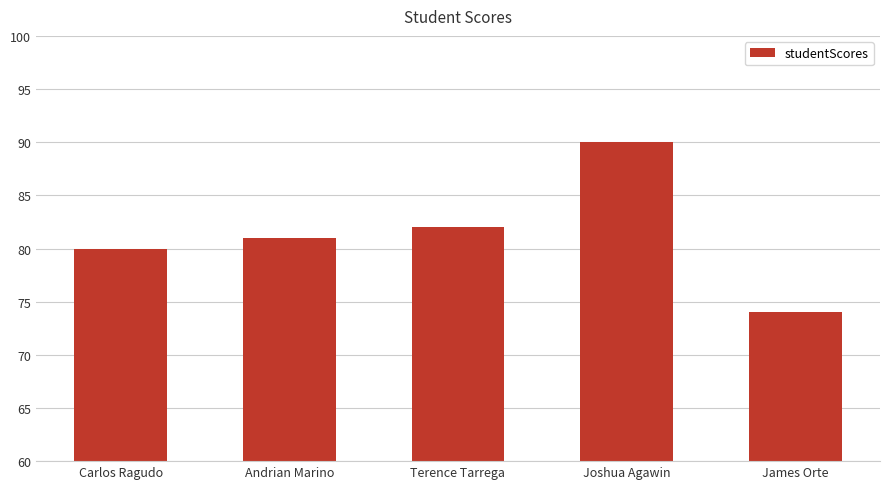

Where is the data nearest to the value 82?

Terence Tarrega